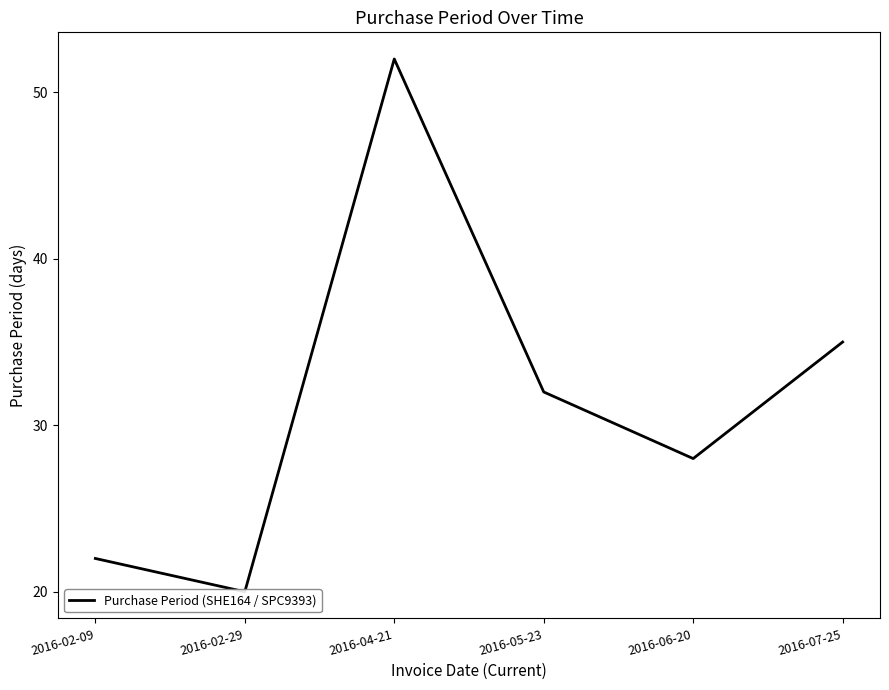

Reading left to right, list all the values displayed in this chart.

2016-02-09=22	2016-02-29=20	2016-04-21=52	2016-05-23=32	2016-06-20=28	2016-07-25=35